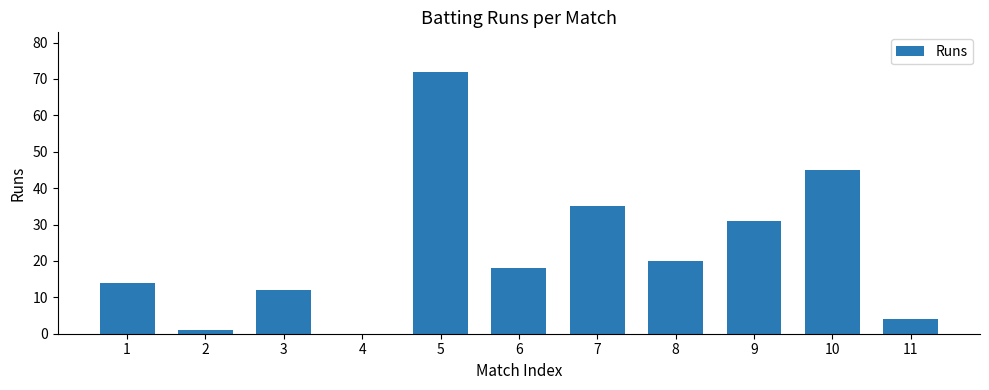

Are the bars horizontal?

No